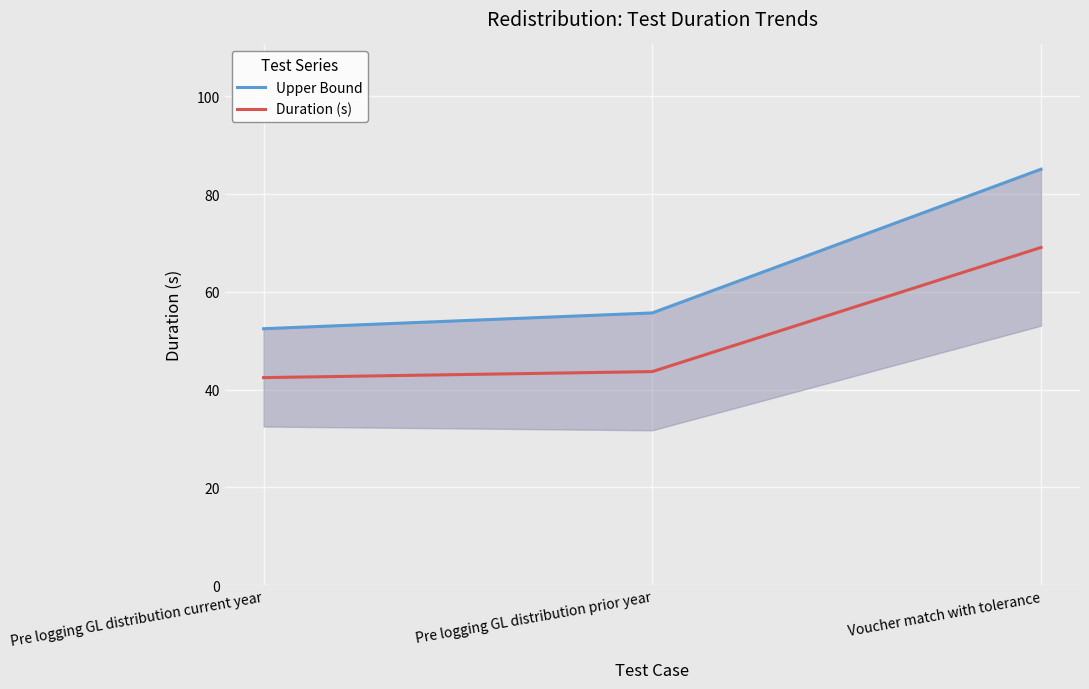

At which category does the chart reach its minimum across all series?

Pre logging GL distribution current year